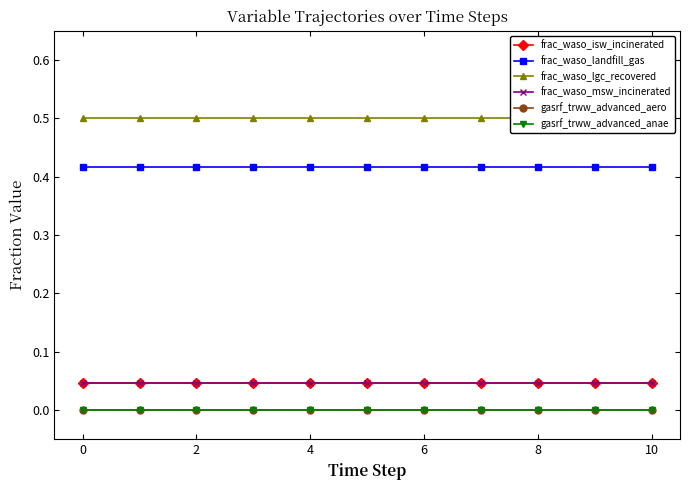

How many lines are shown in the chart?

6